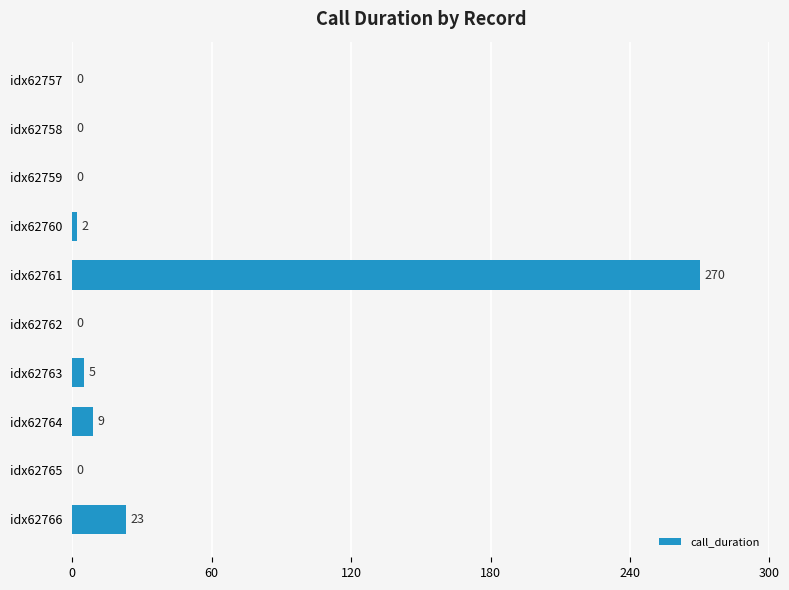

Which category has the highest value across all series?

idx62761